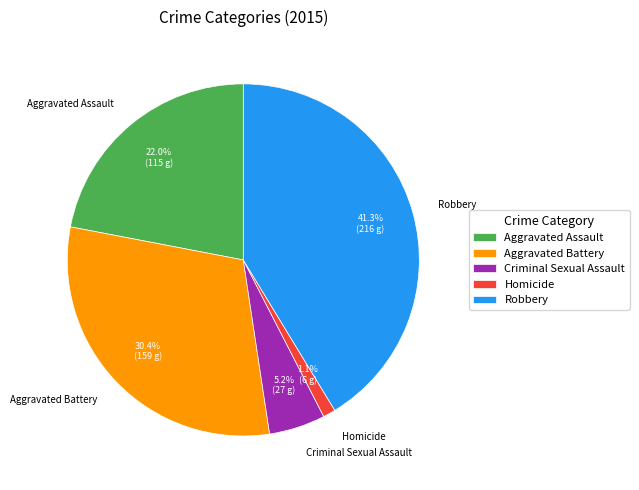

The Robbery slice represents 41% of the pie. True or false?

True